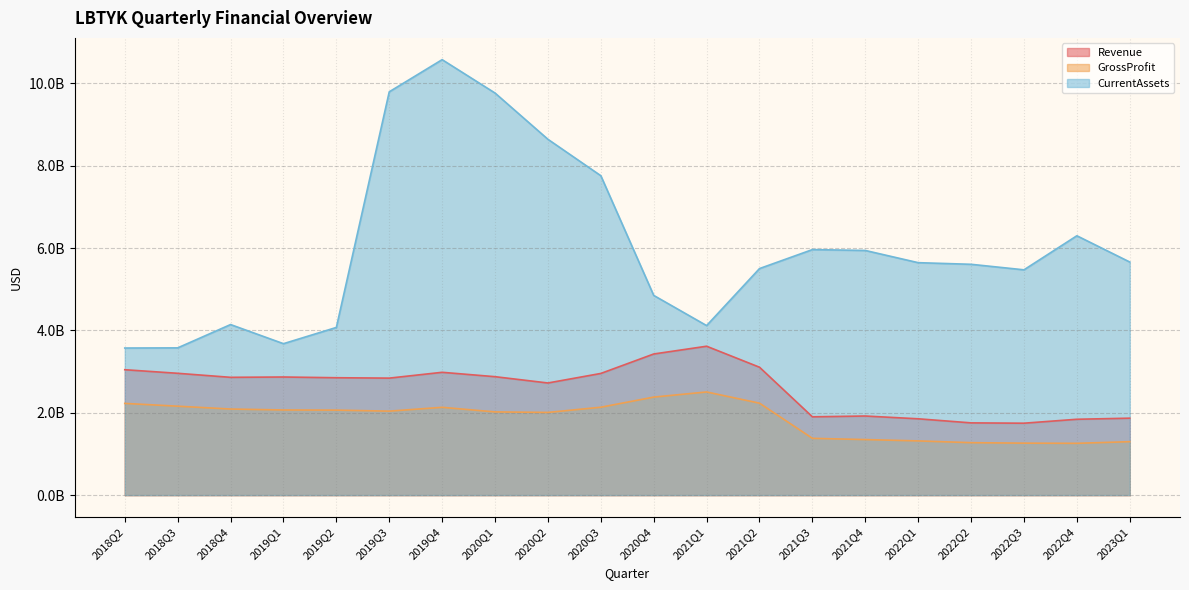

In GrossProfit, how many points are higher than both neighbors (excluding endpoints)?

2